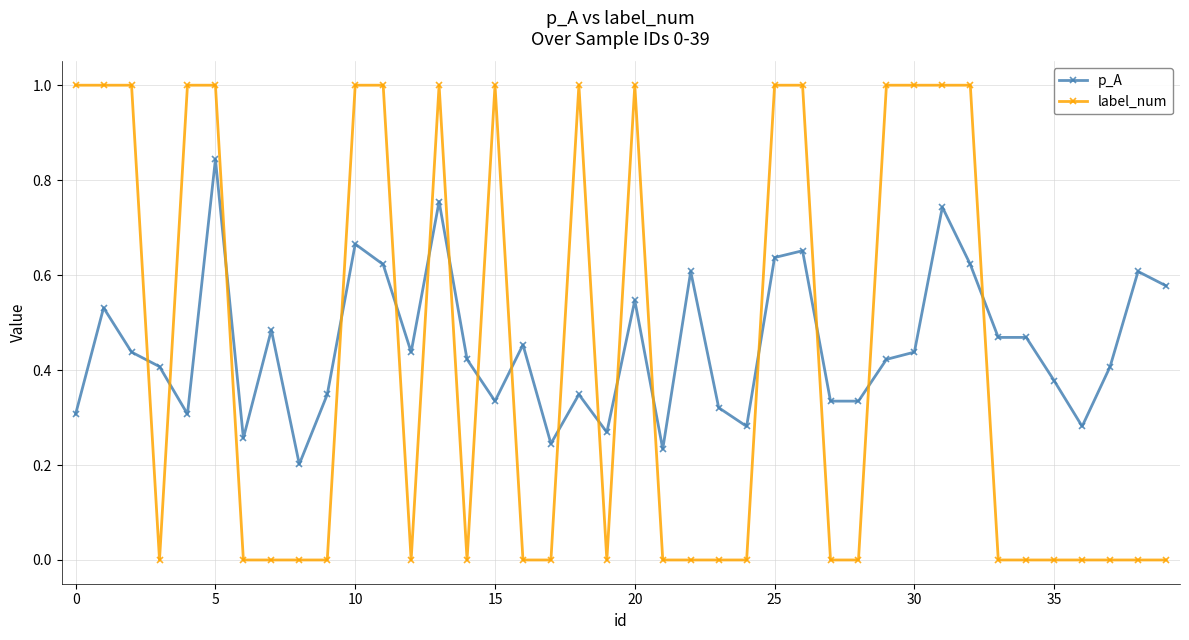

What is the sum of all label_num values?

17.0